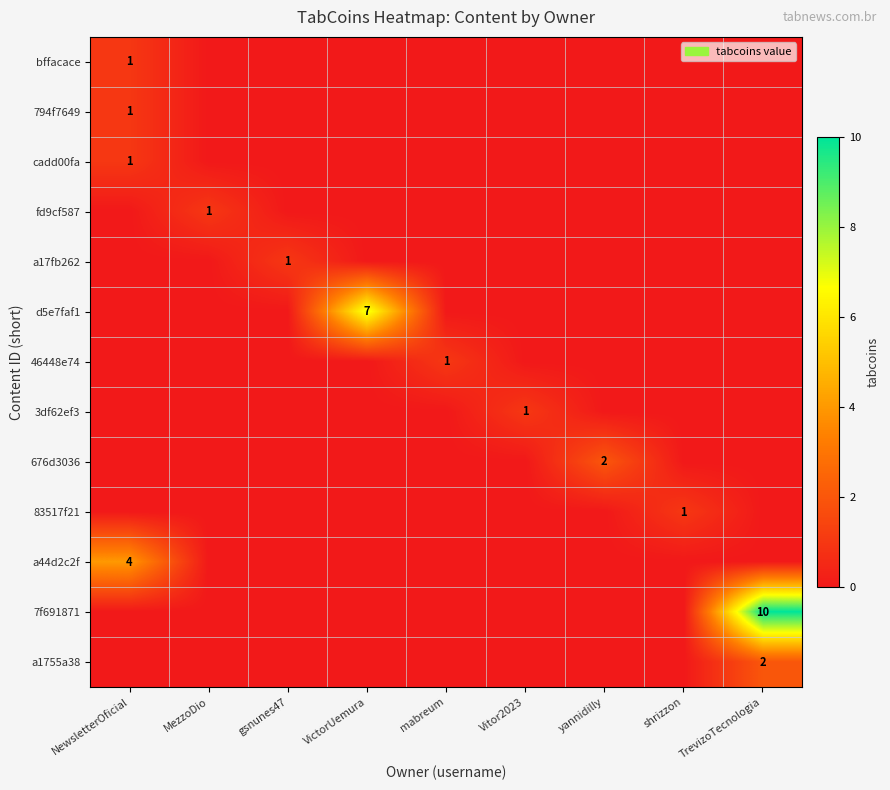

The value of fd9cf587 at MezzoDio is 0. True or false?

False